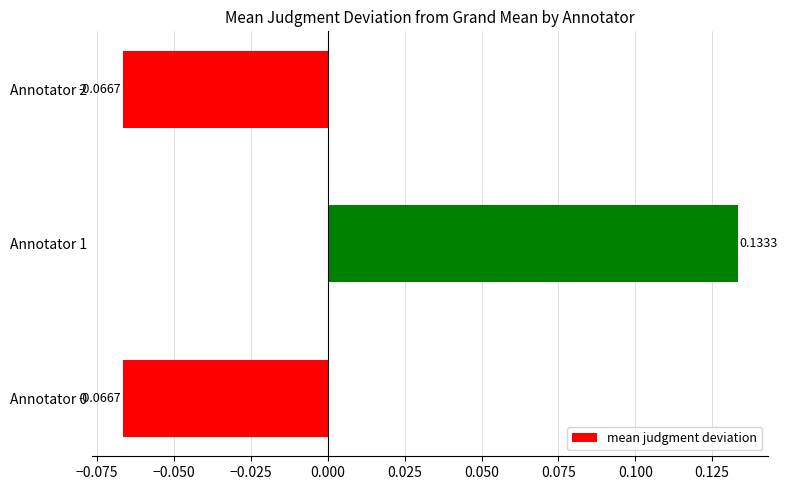

Between Annotator 0 and Annotator 1, which is larger?

Annotator 1